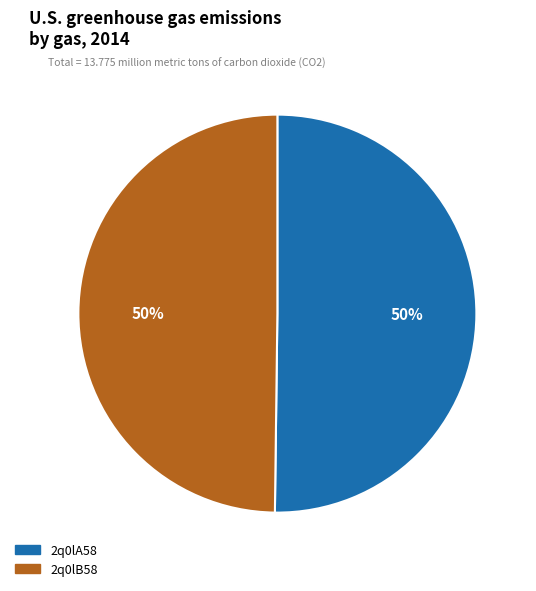

To the nearest percent, what is the combined percentage of 2q0lA58 and 2q0lB58?

100%